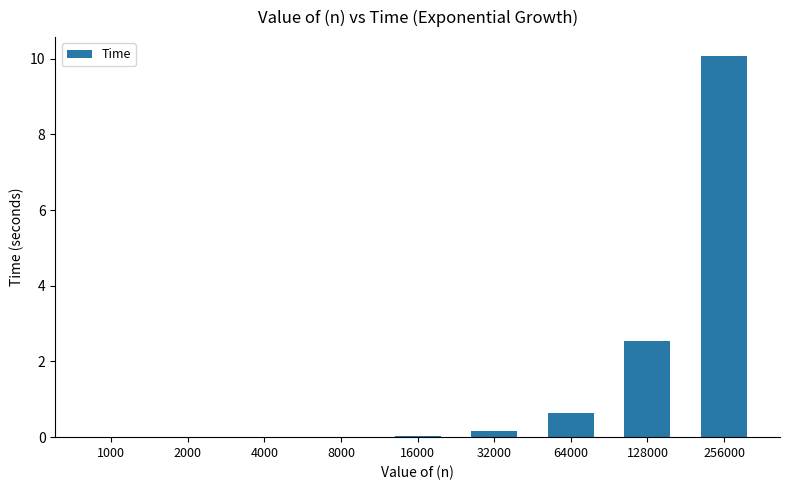

Where is the data nearest to the value 5?

128000